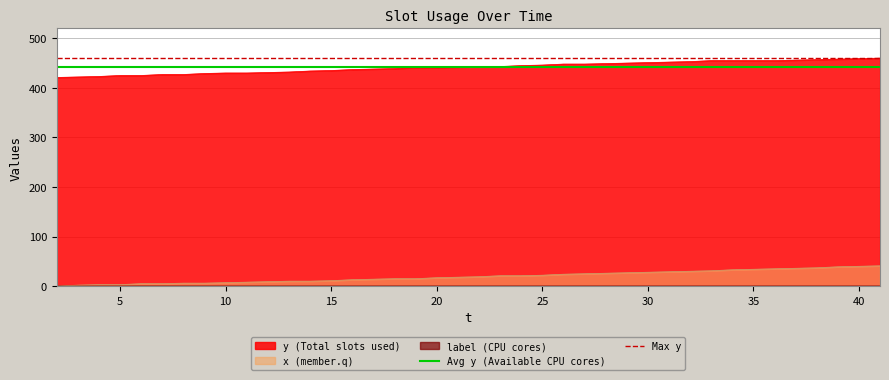

How many lines are shown in the chart?

2